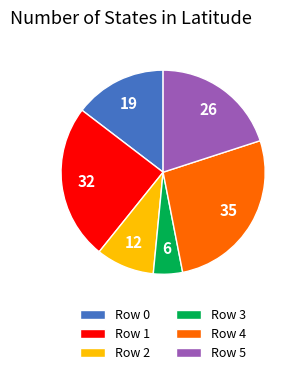

What is the largest slice in the pie chart?

Row 4